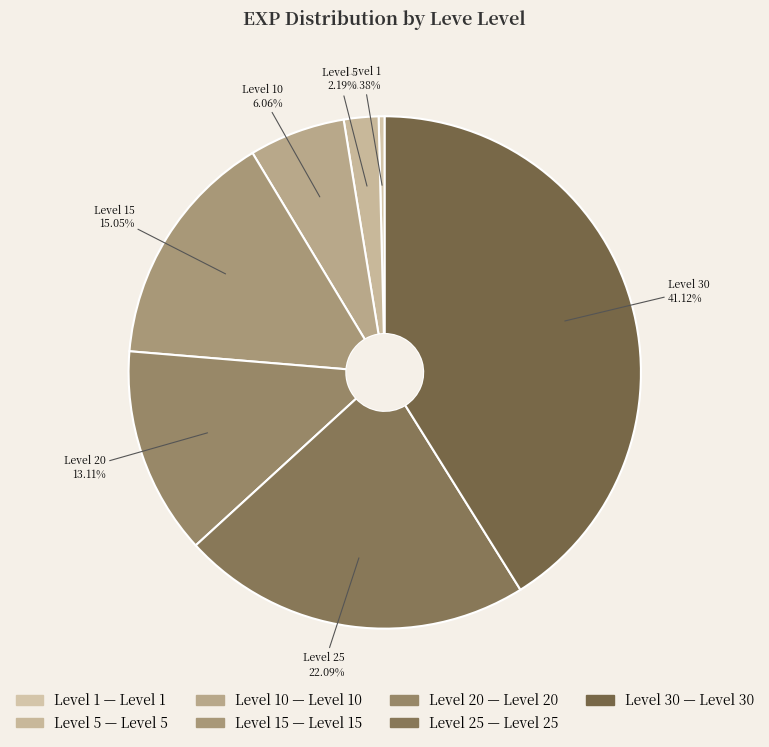

How many slices are in this pie chart?

7